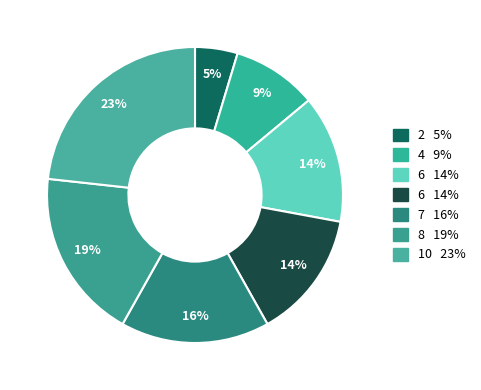

Count the number of slices in the pie.

7